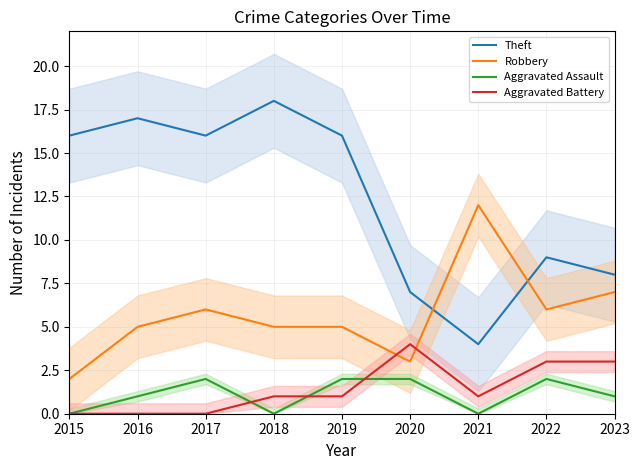

The value of Robbery at 2021 is 19. True or false?

False